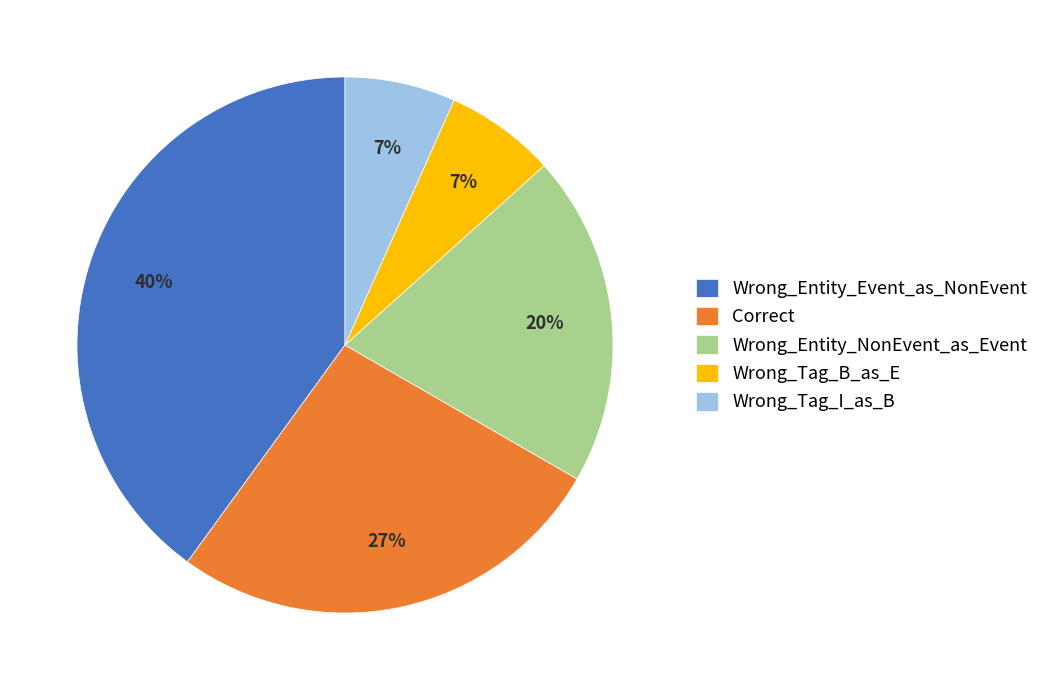

What percentage is the Correct slice, to the nearest percent?

27%